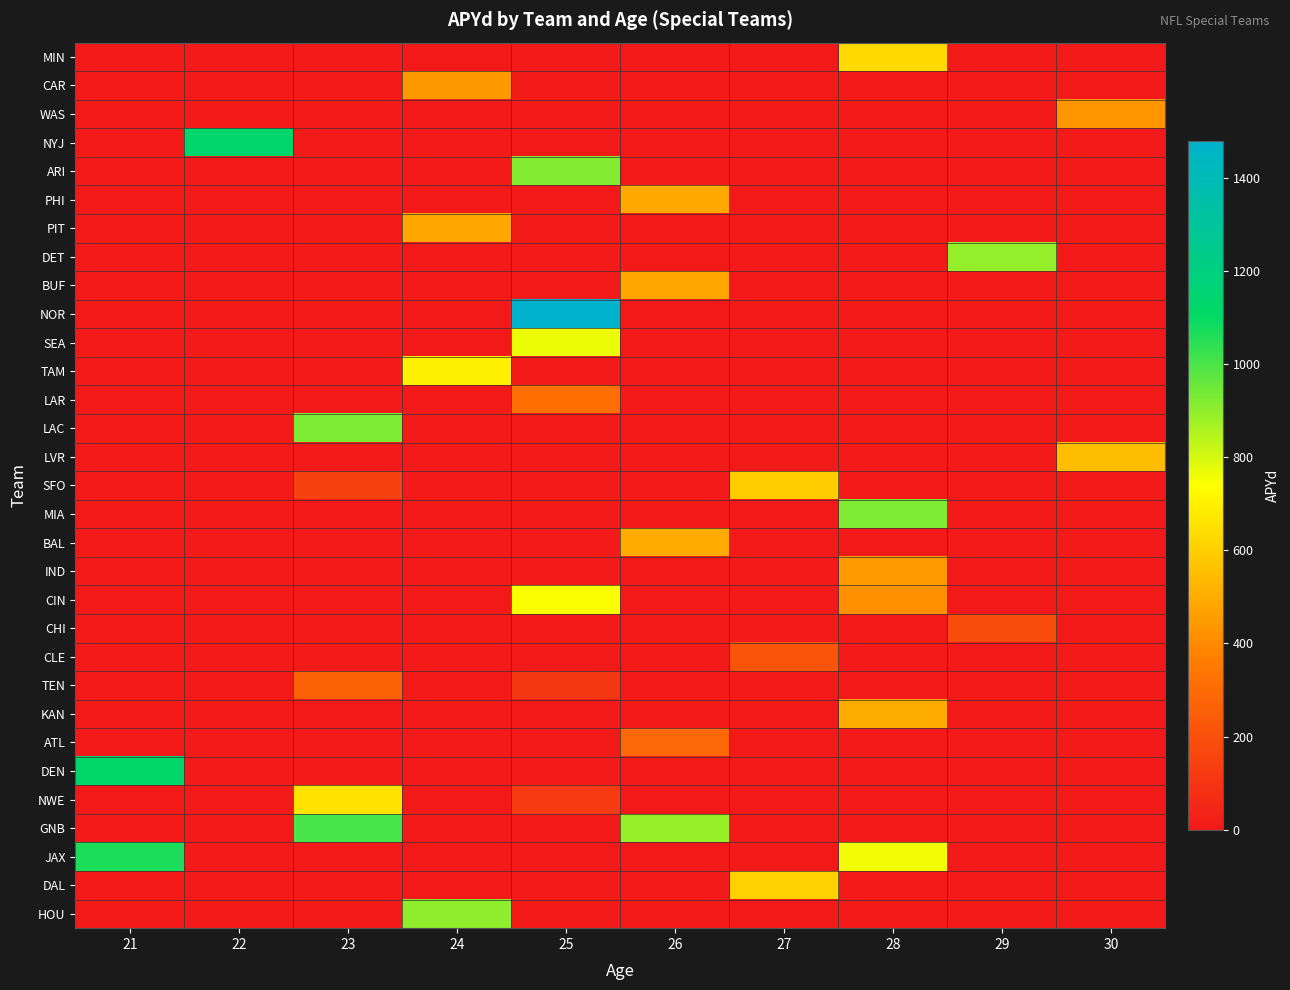

At 29, list the series in order from largest to smallest.

DET, CHI, MIN, CAR, WAS, NYJ, ARI, PHI, PIT, BUF, NOR, SEA, TAM, LAR, LAC, LVR, SFO, MIA, BAL, IND, CIN, CLE, TEN, KAN, ATL, DEN, NWE, GNB, JAX, DAL, HOU